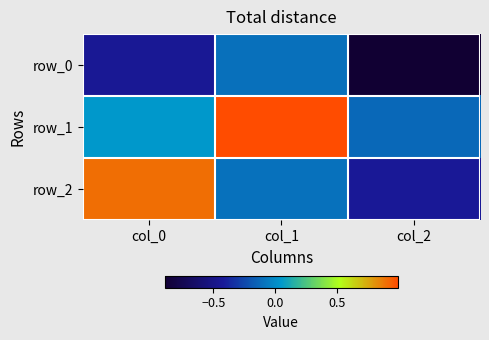

Between col_0 and col_1, which is larger?

col_1